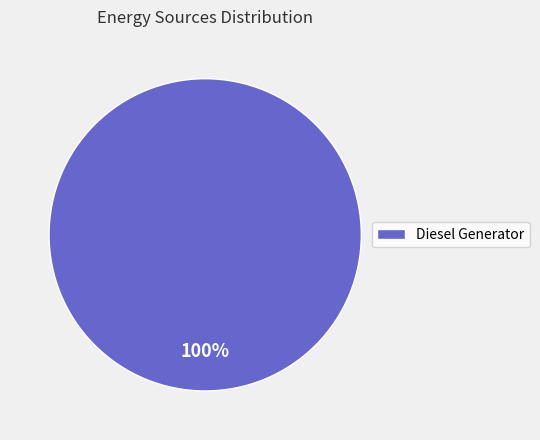

True or false: Diesel Generator accounts for 88% of the total.

False